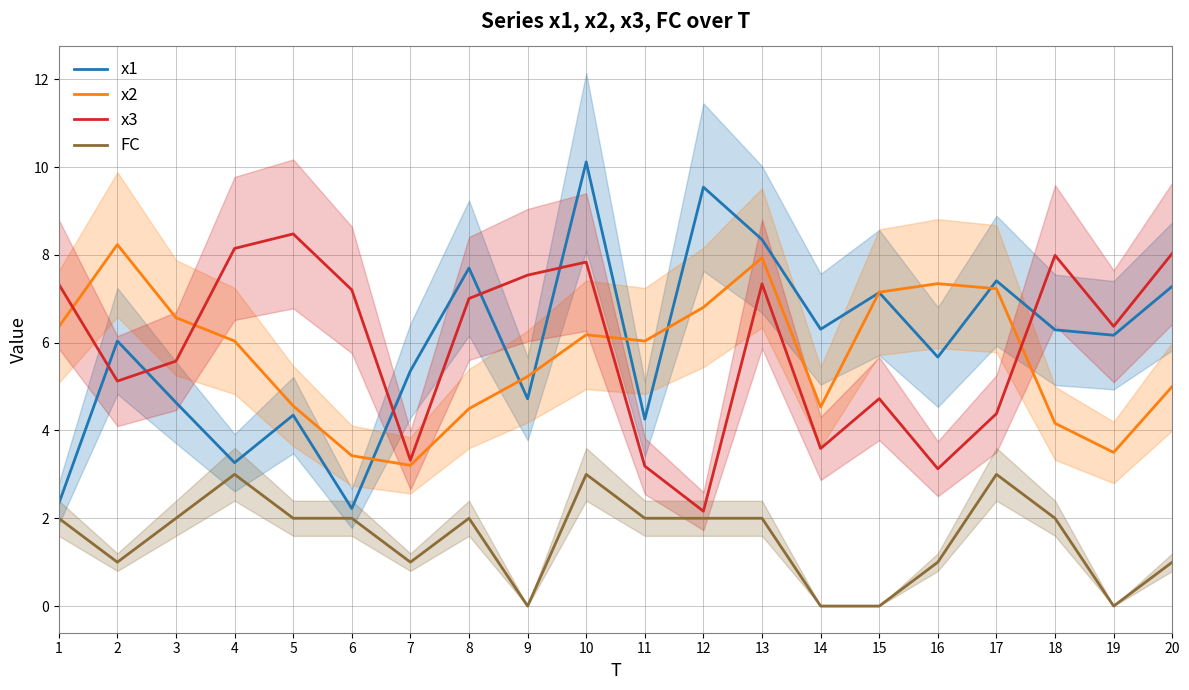

The value of x1 at 4 is 1.6. True or false?

False